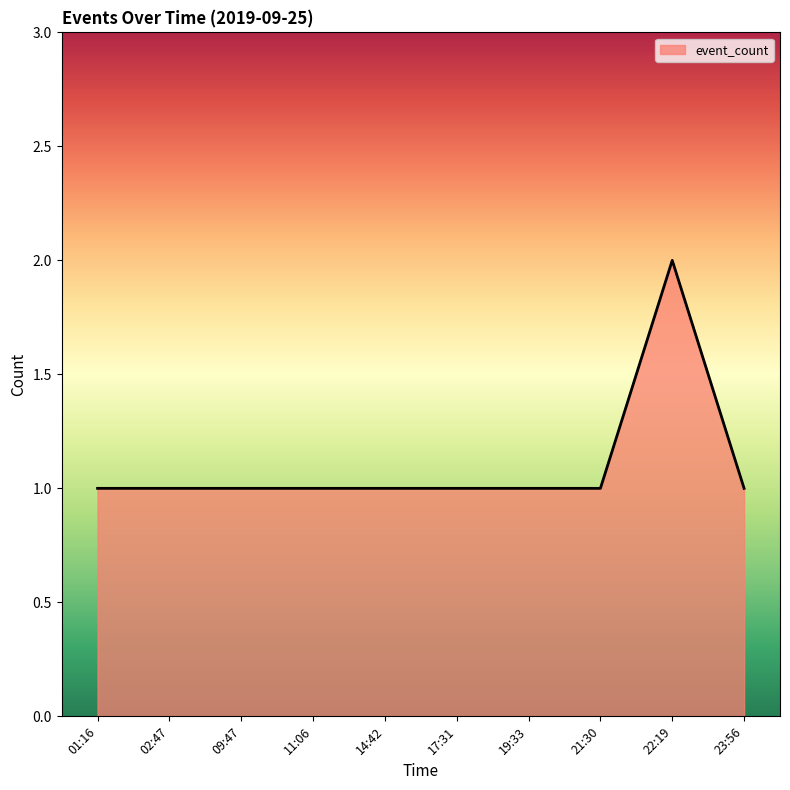

What is the average value?

1